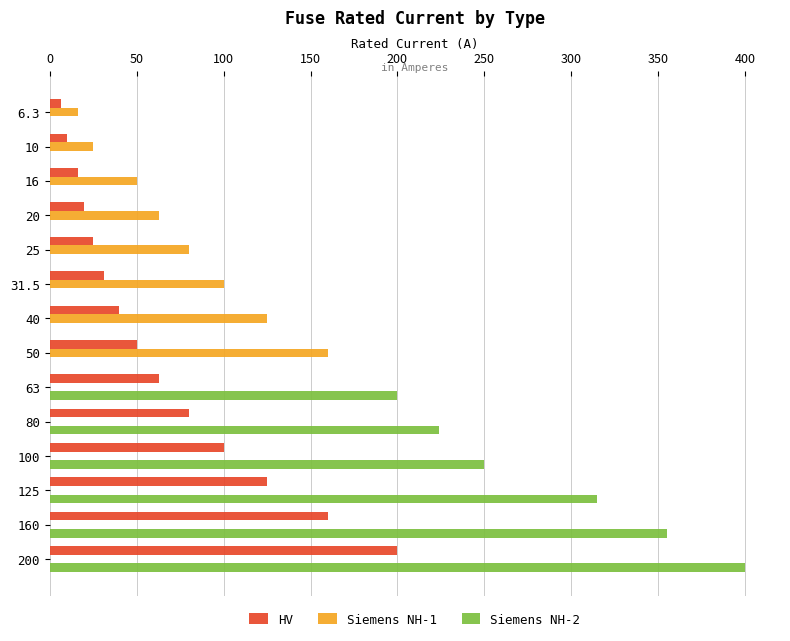

Between 31.5 and 125, which series saw the biggest shift?

Siemens NH-2